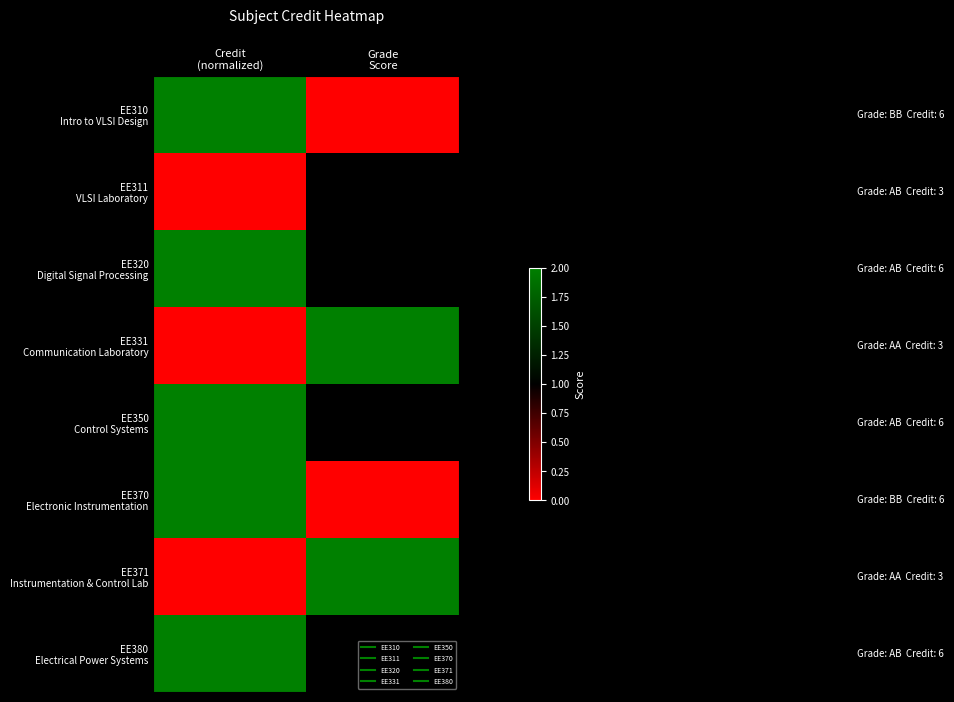

At how many categories does at least one series exceed 1?

2